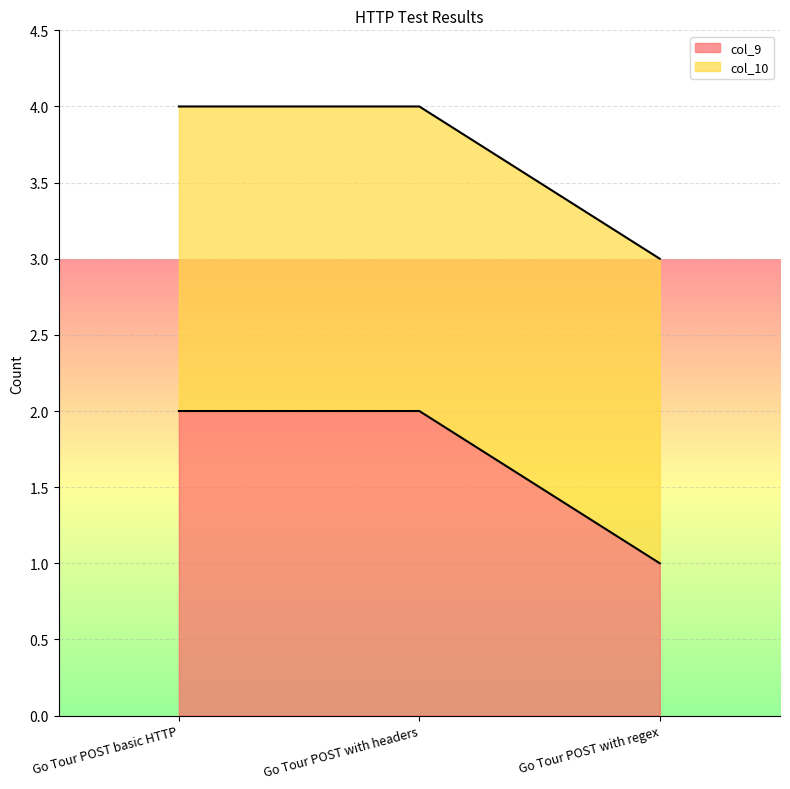

List the labels in order of value, largest first.

Go Tour POST basic HTTP, Go Tour POST with headers, Go Tour POST with regex